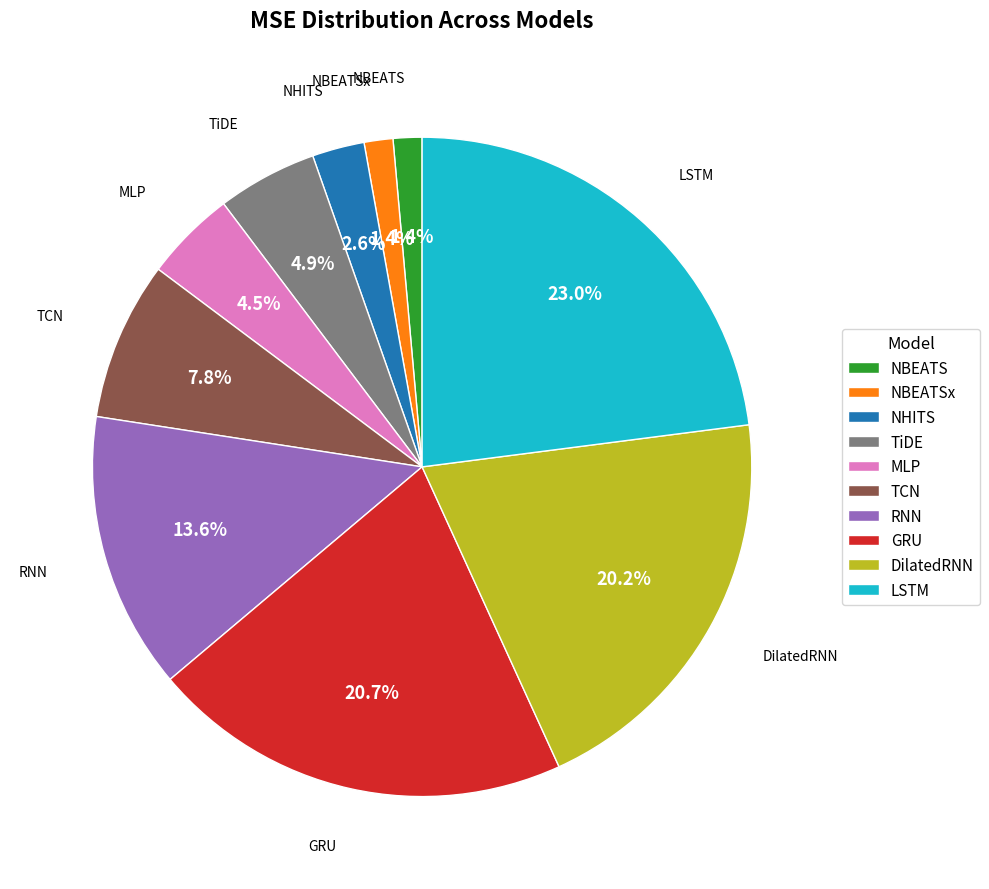

Is LSTM the majority of the pie?

No